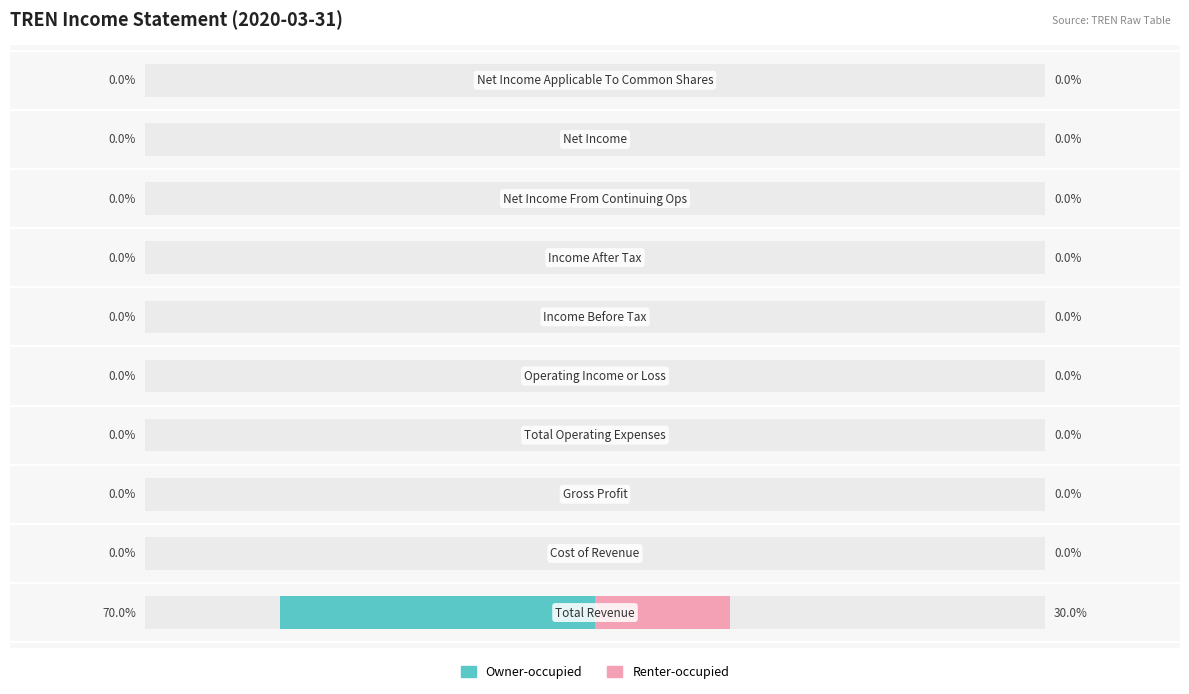

Is it true that Owner-occupied equals -23 at 2?

False